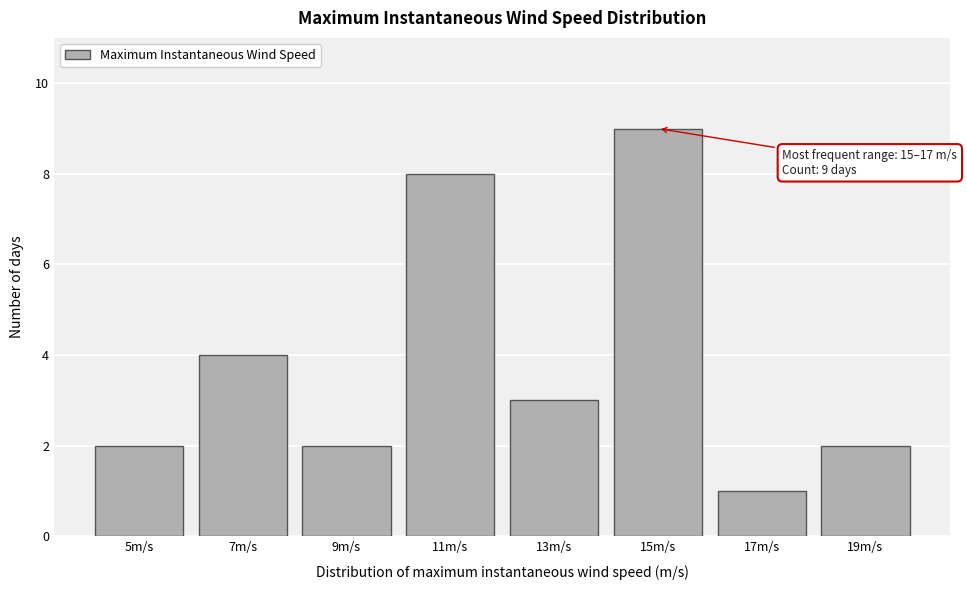

Reading right to left, list all the values displayed in this chart.

2	1	9	3	8	2	4	2